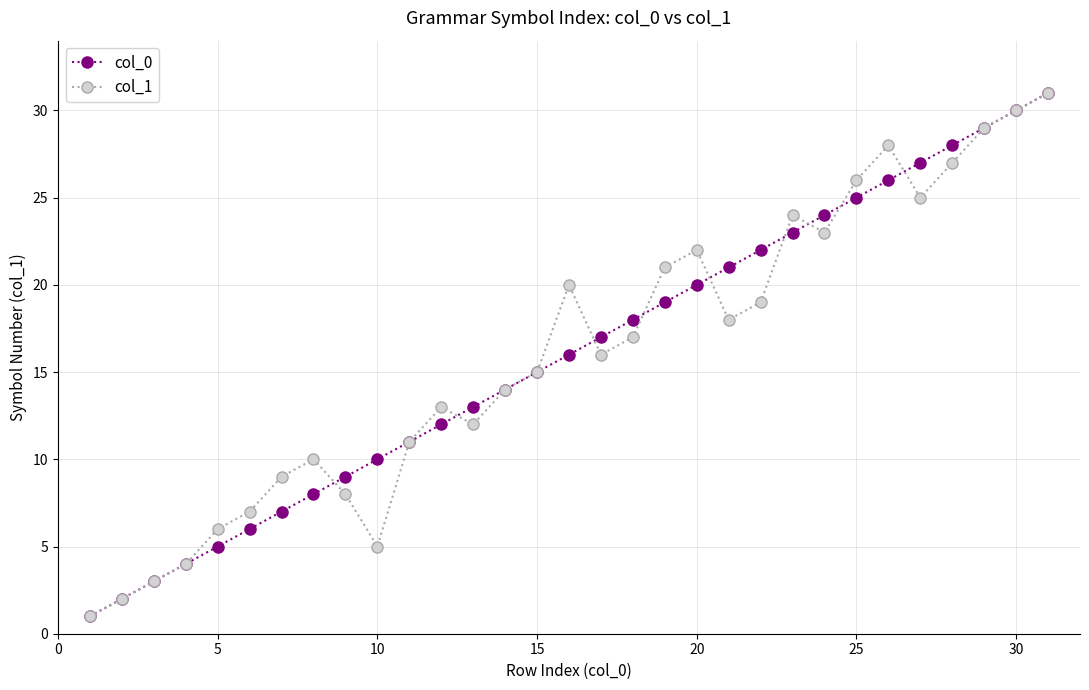

What is the maximum value shown in the chart?

31